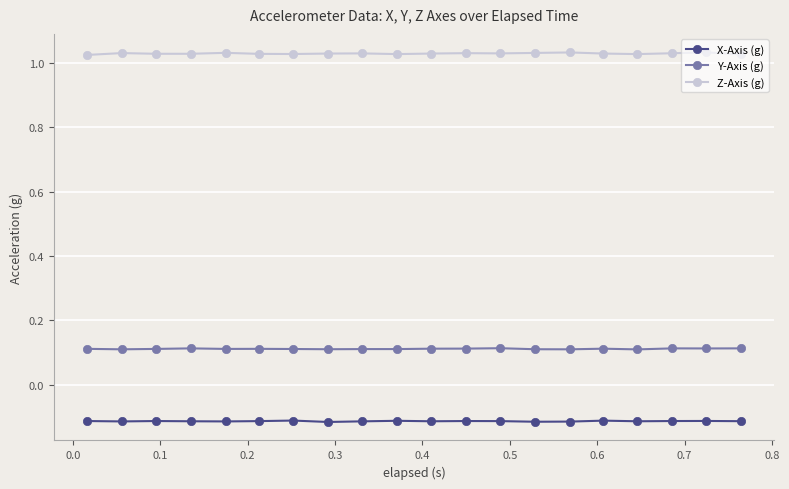

Which series has the largest total across all categories?

Z-Axis (g)